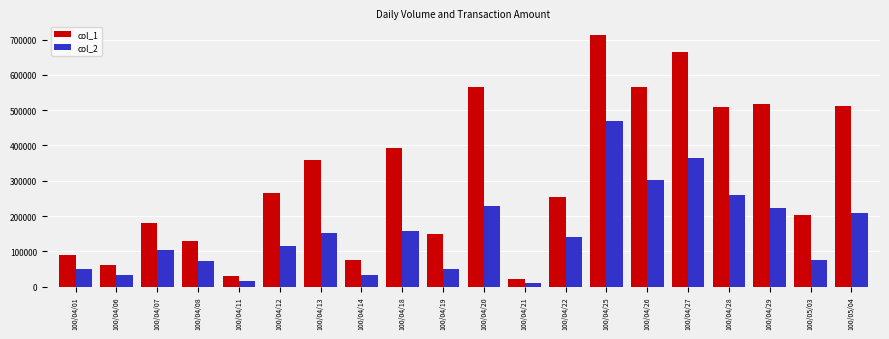

At which category is the sum across all series the highest?

100/04/25